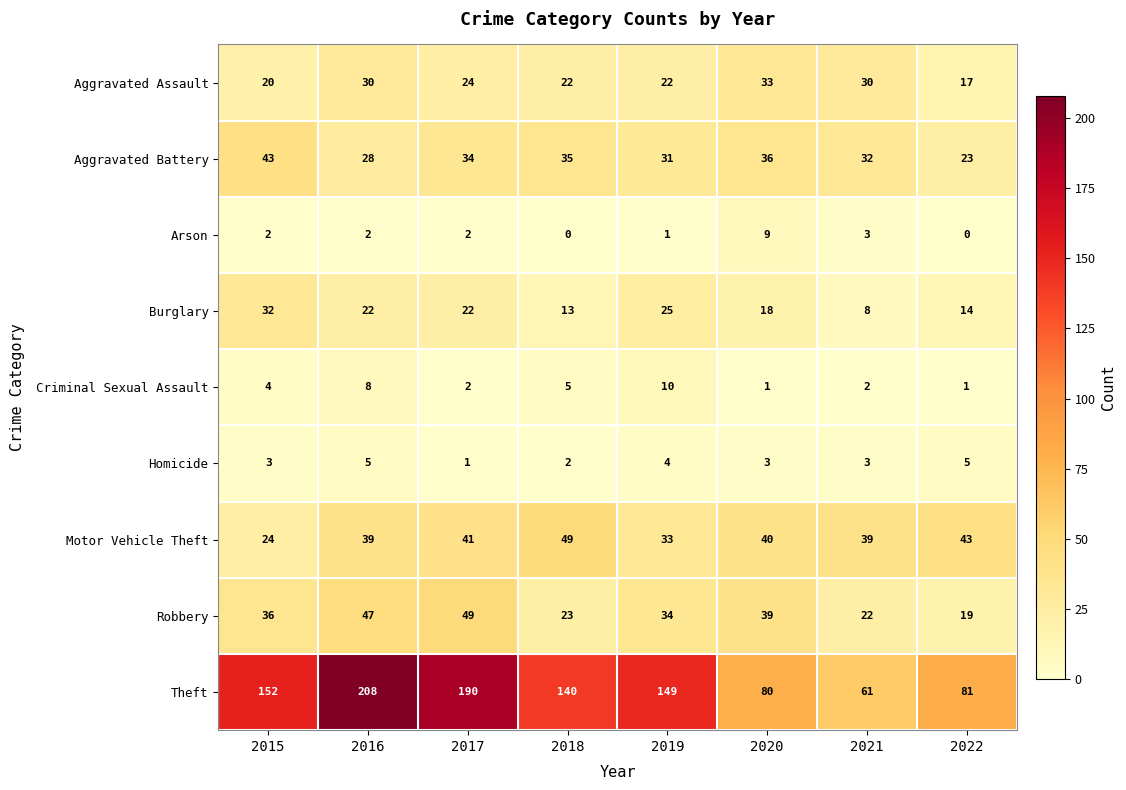

At which category does the chart reach its peak across all series?

2016